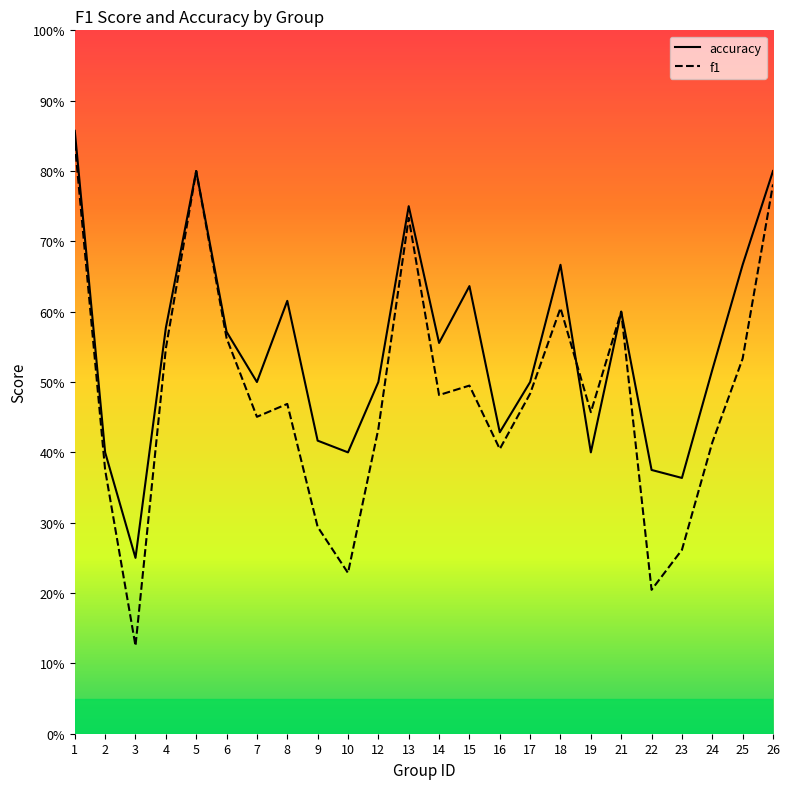

Reading left to right, transcribe all the data shown in this chart.

accuracy: 0.9	0.4	0.2	0.6	0.8	0.6	0.5	0.6	0.4	0.4	0.5	0.8	0.6	0.6	0.4	0.5	0.7	0.4	0.6	0.4	0.4	0.5	0.7	0.8
f1: 0.8	0.4	0.1	0.5	0.8	0.6	0.5	0.5	0.3	0.2	0.4	0.7	0.5	0.5	0.4	0.5	0.6	0.5	0.6	0.2	0.3	0.4	0.5	0.8